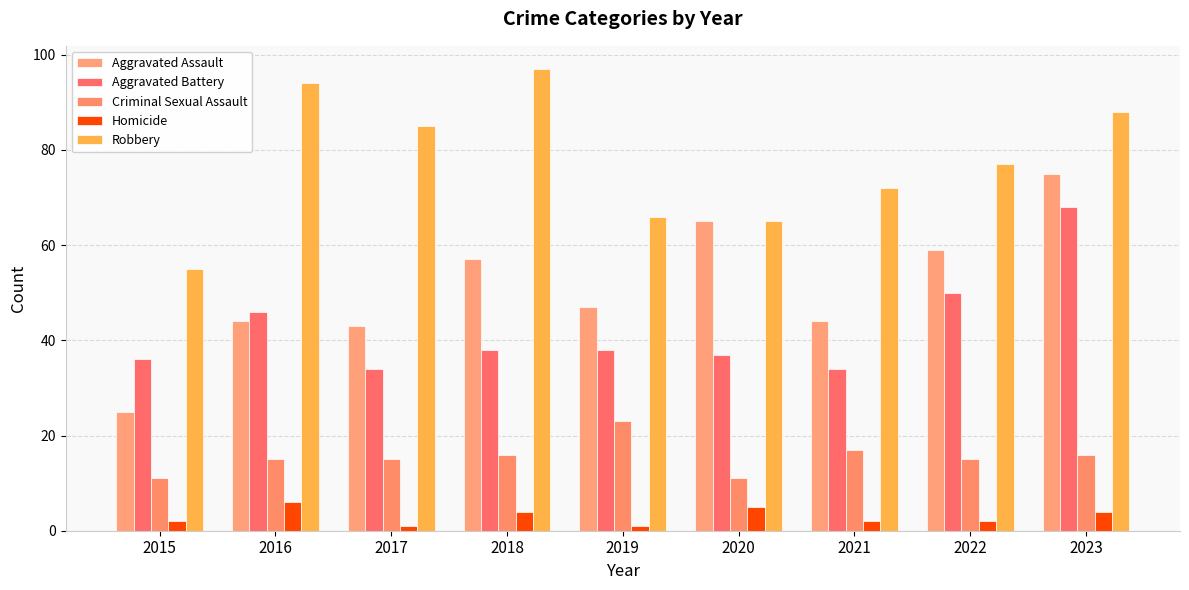

At which category is the sum across all series the highest?

2023